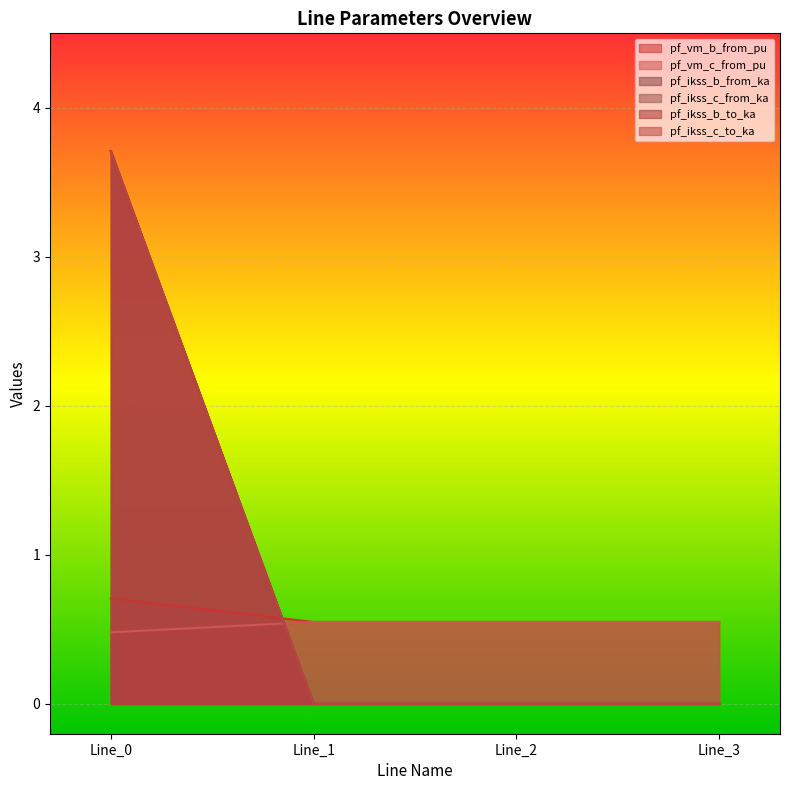

Rank the series at Line_3 from lowest to highest value.

pf_ikss_b_from_ka, pf_ikss_c_from_ka, pf_ikss_b_to_ka, pf_ikss_c_to_ka, pf_vm_b_from_pu, pf_vm_c_from_pu